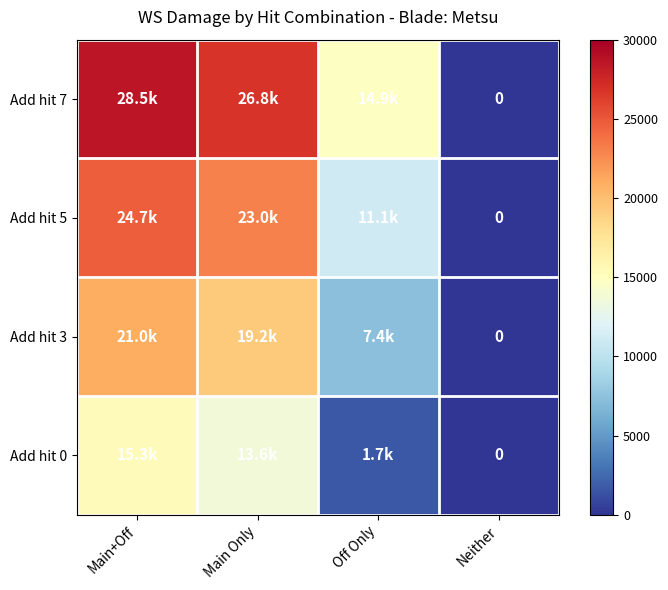

Which series has the largest range (max minus min)?

Add hit 7